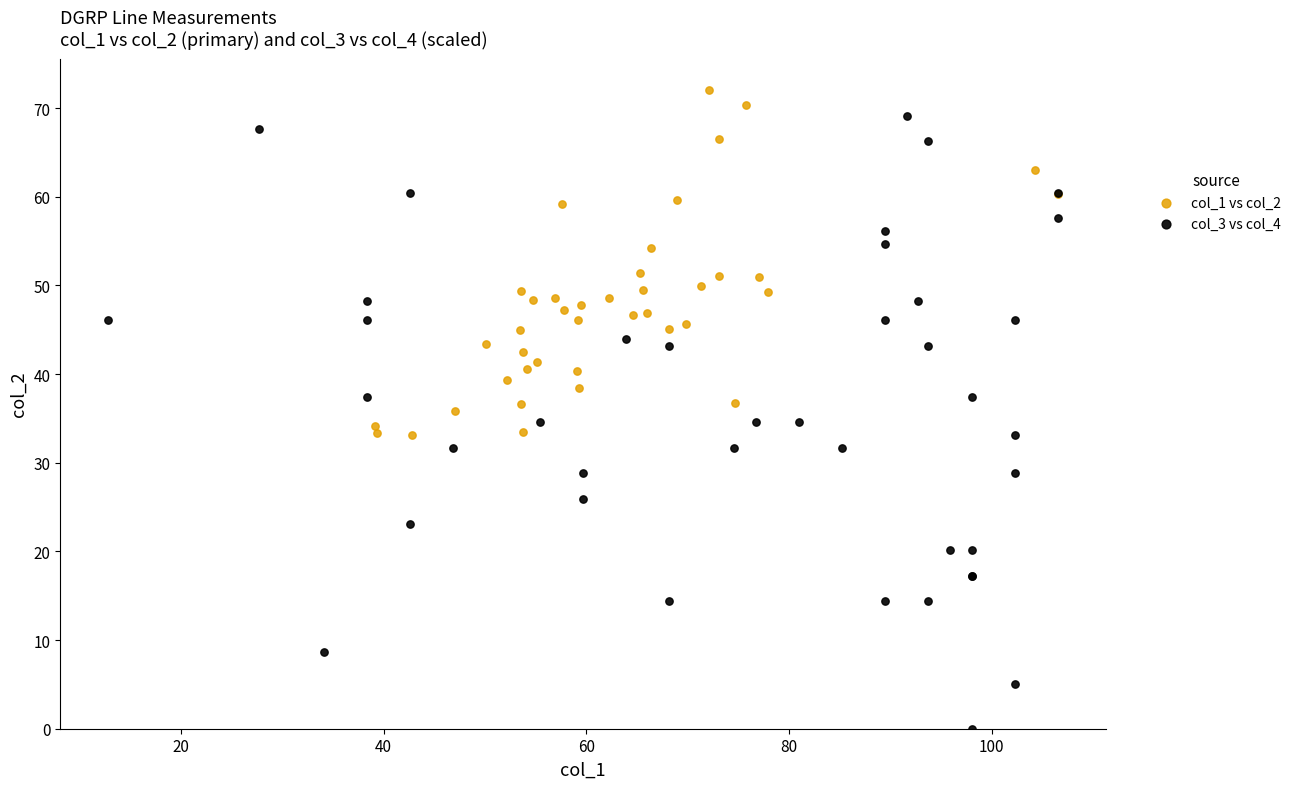

Which series contains the lowest Y value?

col_3 vs col_4